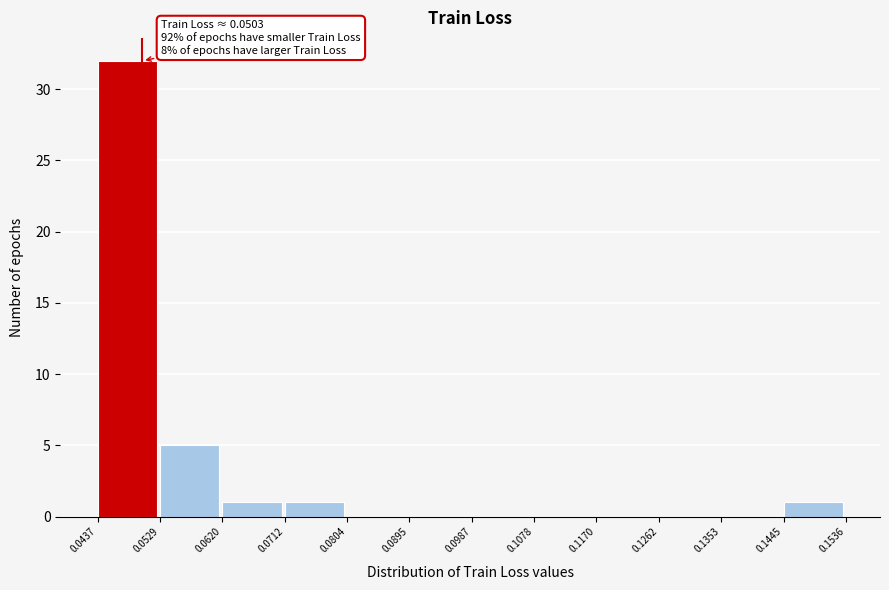

Over which range of the x-axis is the bar tallest?

0.0437 to 0.0529